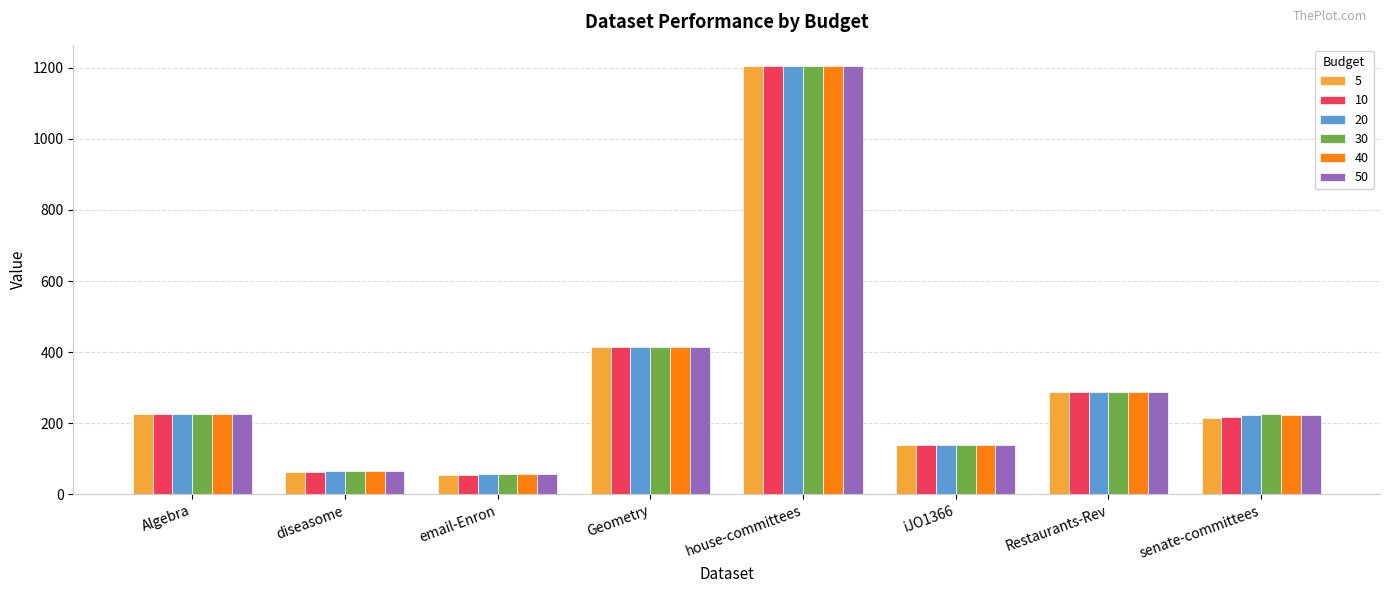

What are all the series names shown in the legend?

5, 10, 20, 30, 40, 50